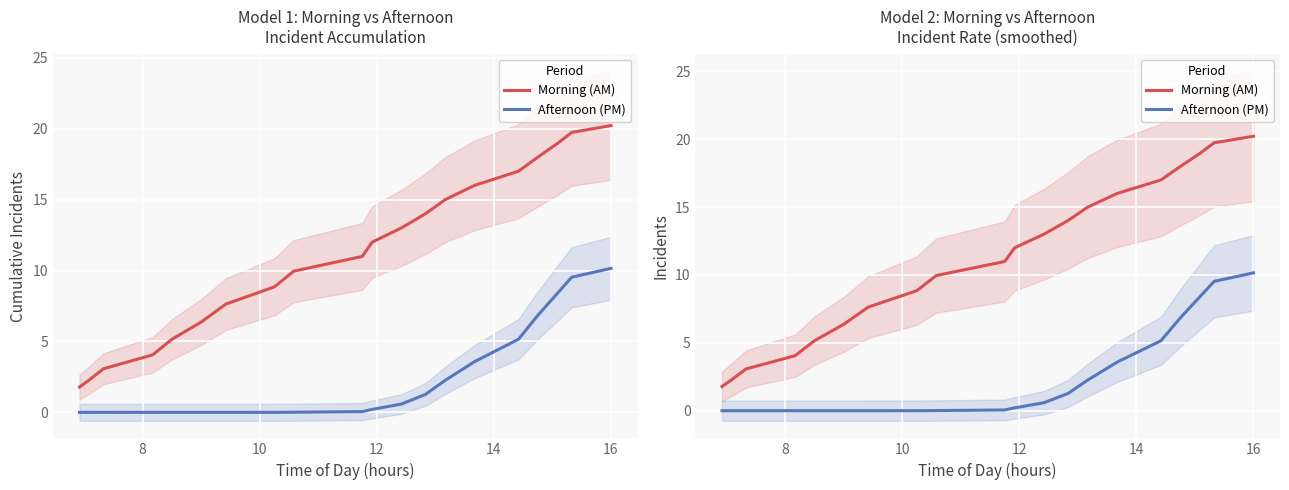

True or false: Afternoon (PM) and Morning (AM) cross at least once.

False